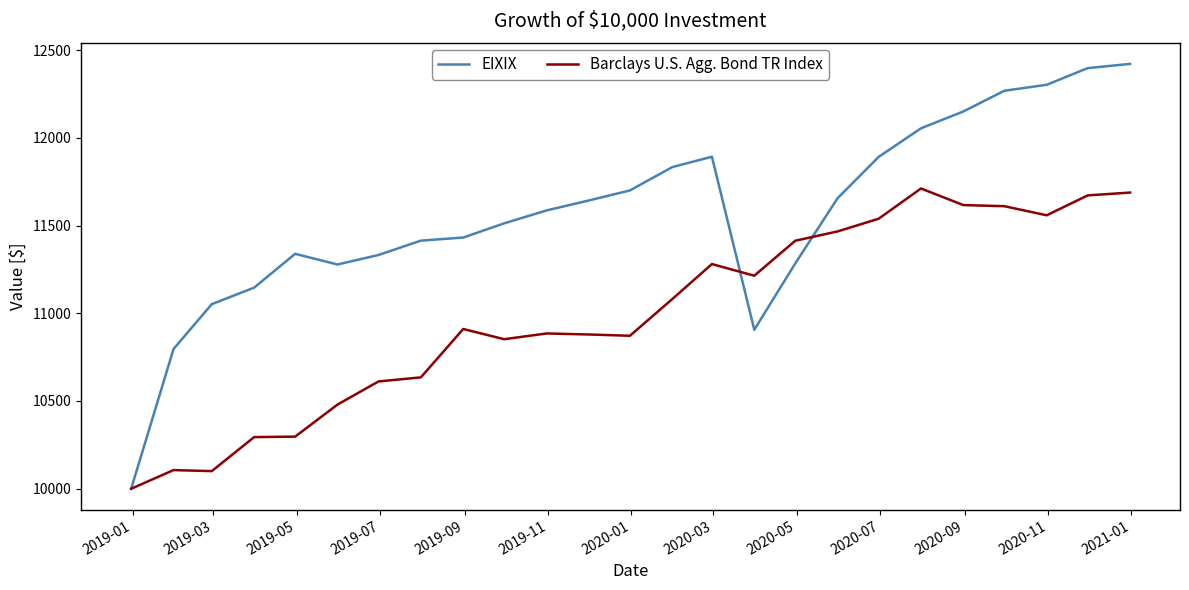

What is the greatest value displayed?

12421.0